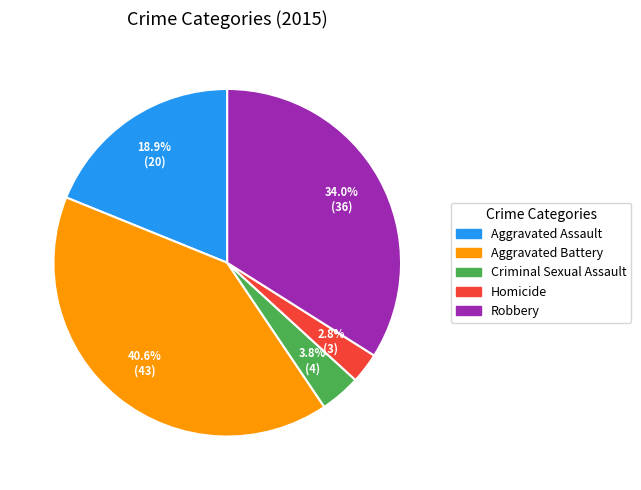

Is it true that Aggravated Battery is 31% of the pie?

False